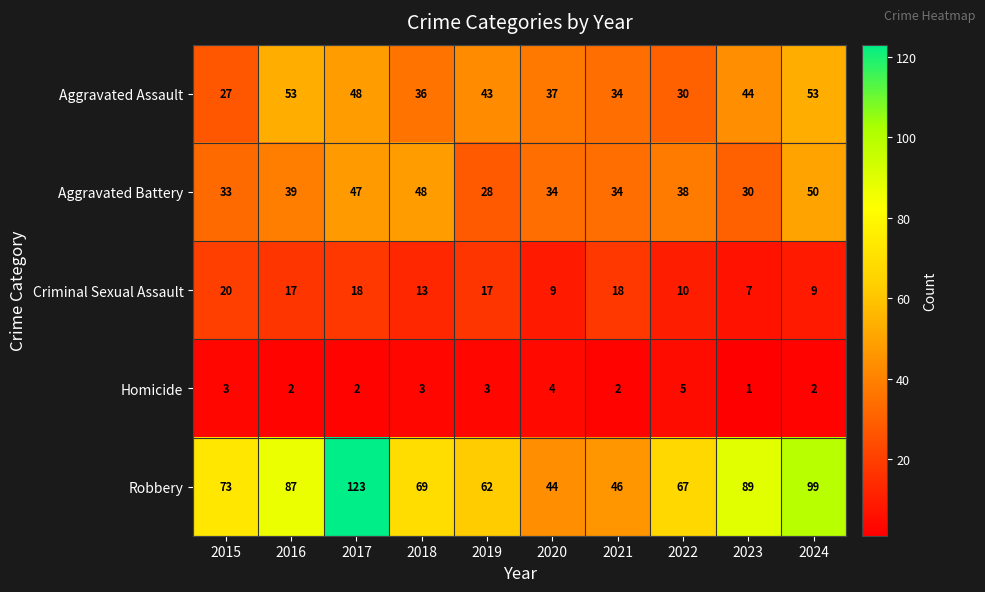

What is the approximate value of Aggravated Assault at 2018, to the nearest 10?

40